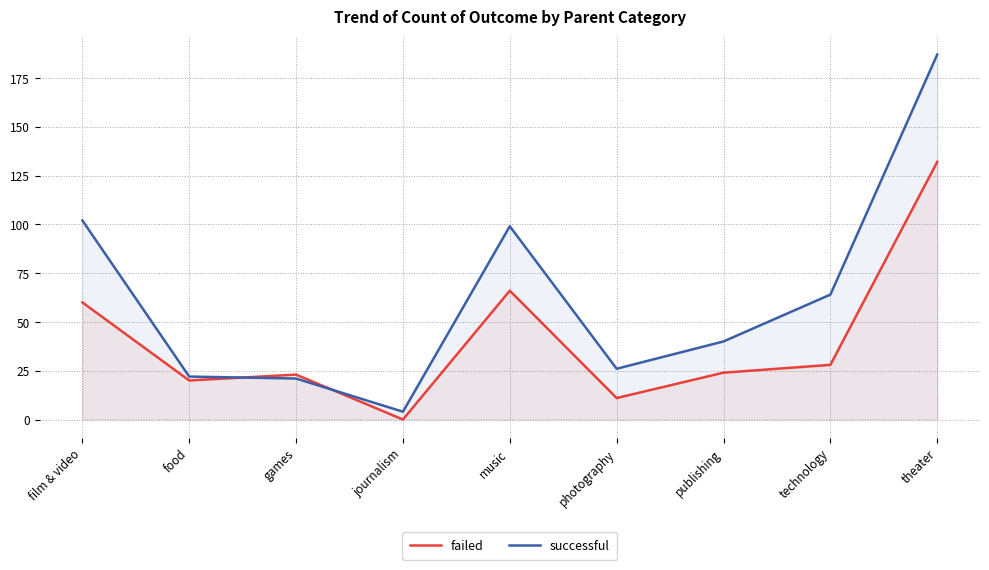

Where is the first local maximum for successful?

music